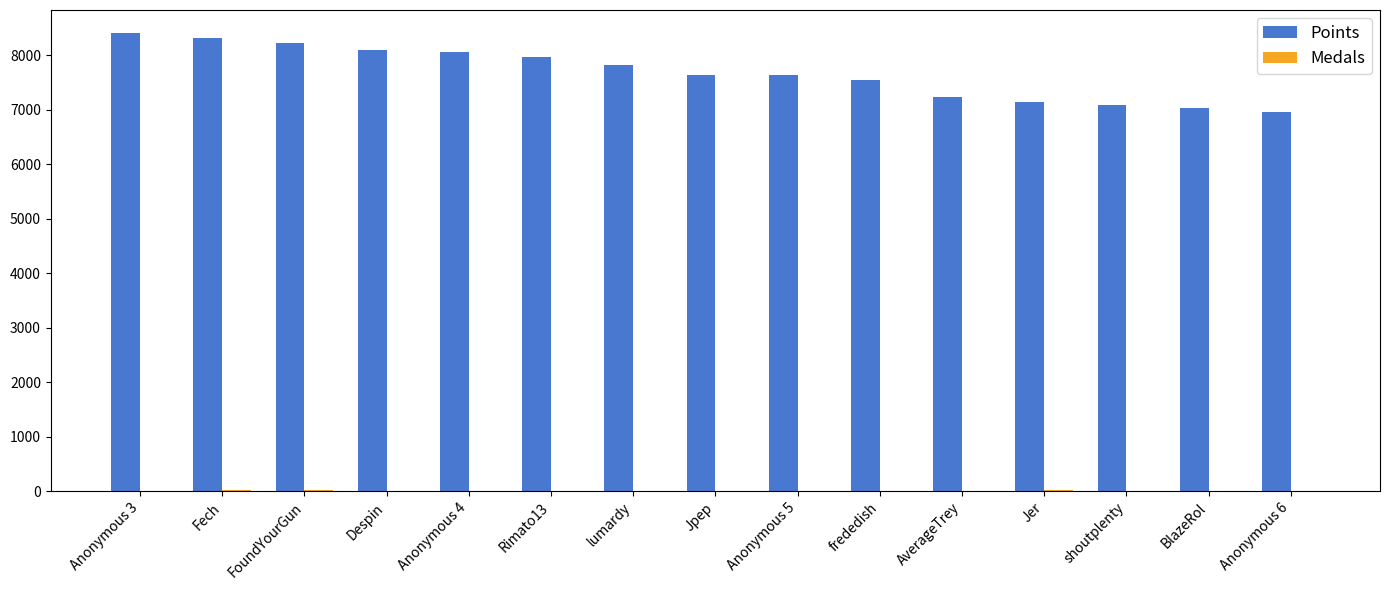

Which series has the largest total across all categories?

Points